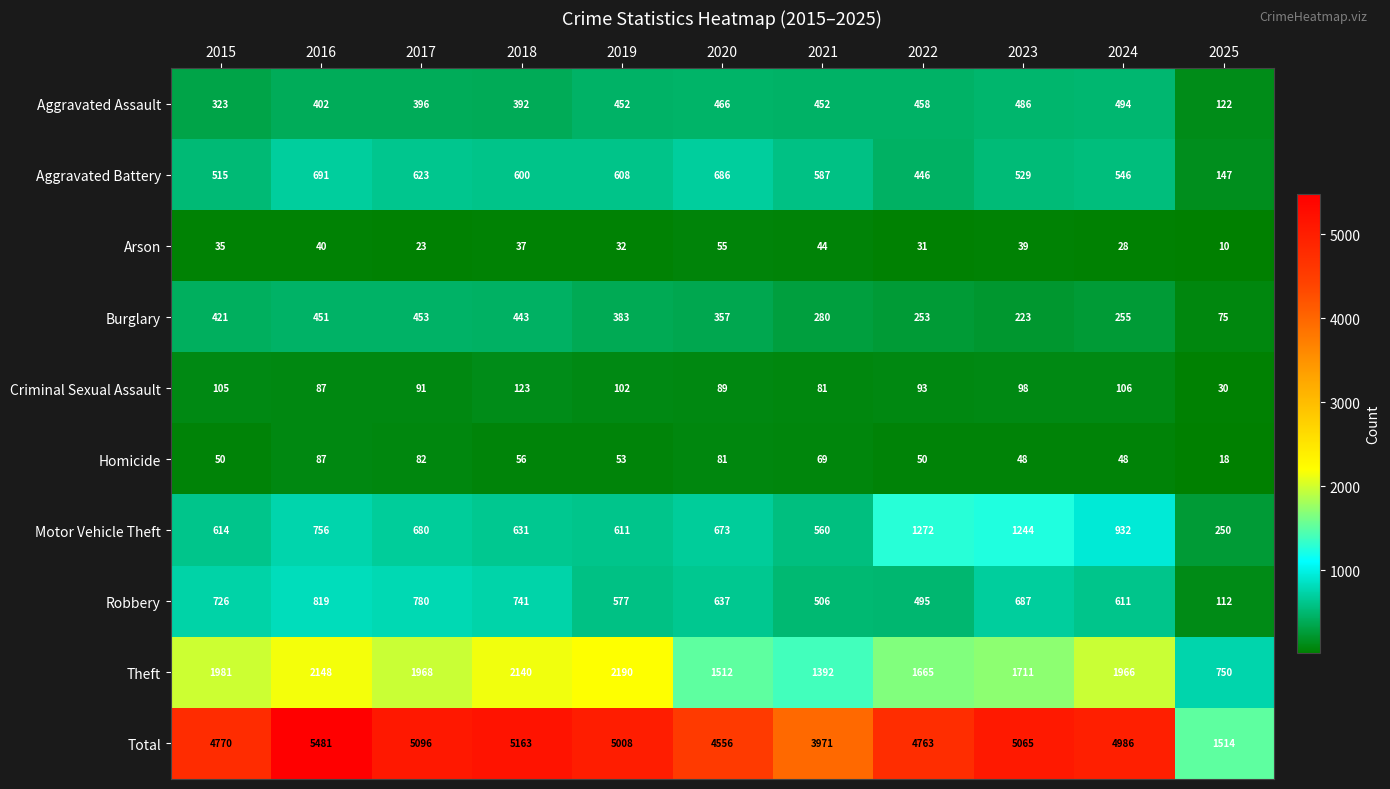

What is the sum of all Aggravated Assault values?

4443